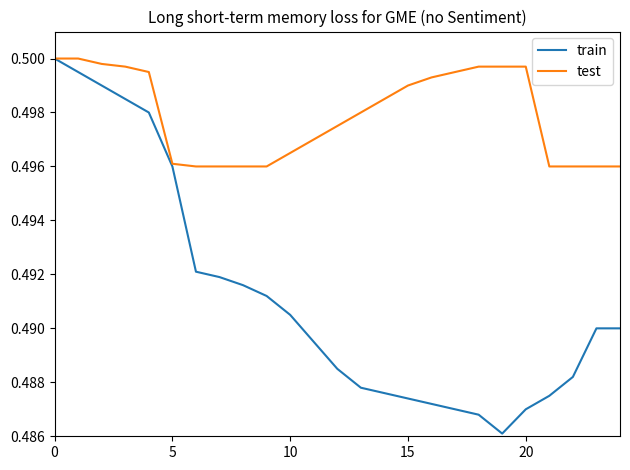

Which series has the widest spread of values?

train